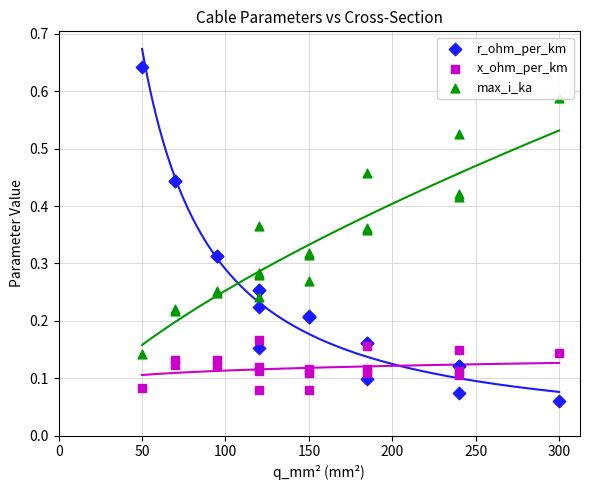

Which series contains the lowest Y value?

r_ohm_per_km